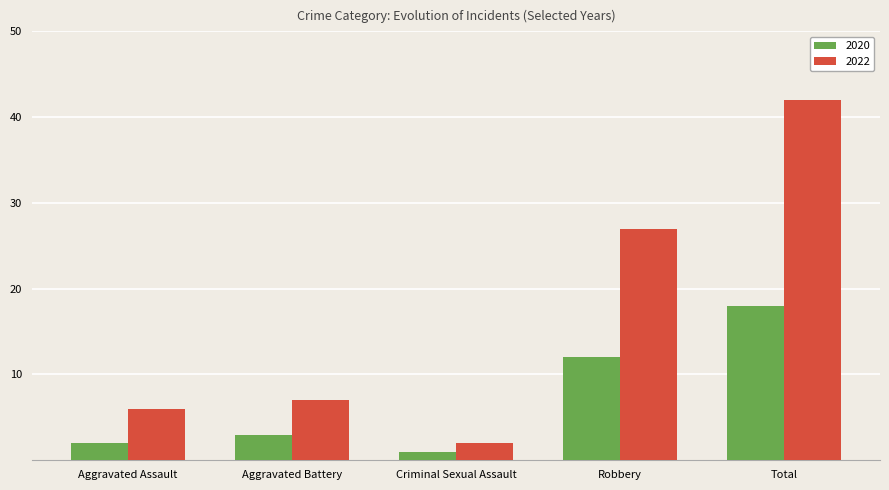

The 2022 series shows 42 at Total. True or false?

True